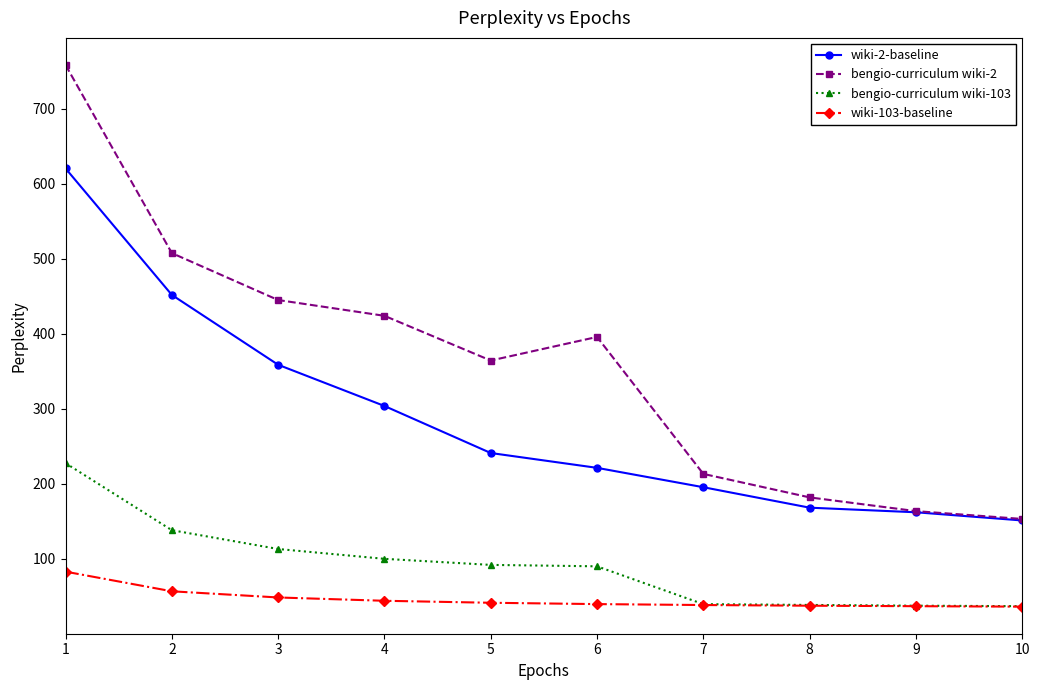

What is the minimum value for bengio-curriculum wiki-103?

37.0